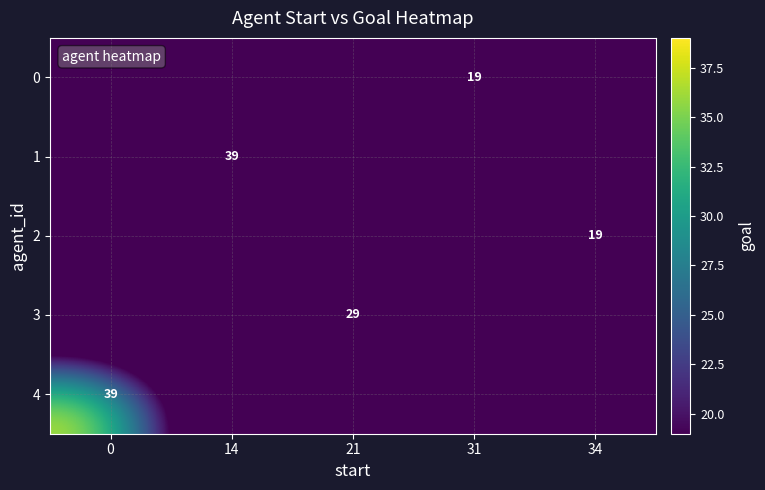

Reading left to right, list all the values displayed in this chart.

row_0: 0=0	14=0	21=0	31=19	34=0
row_1: 0=0	14=39	21=0	31=0	34=0
row_2: 0=0	14=0	21=0	31=0	34=19
row_3: 0=0	14=0	21=29	31=0	34=0
row_4: 0=39	14=0	21=0	31=0	34=0